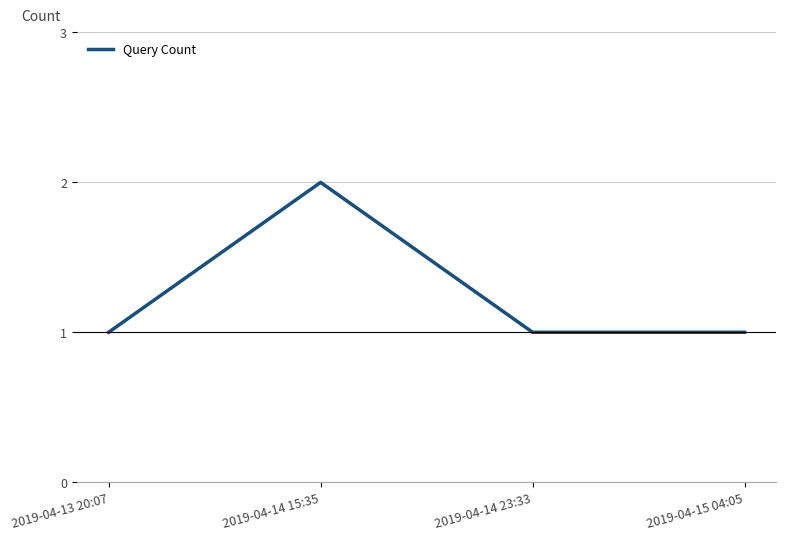

At which category does the chart reach its peak across all series?

2019-04-14 15:35